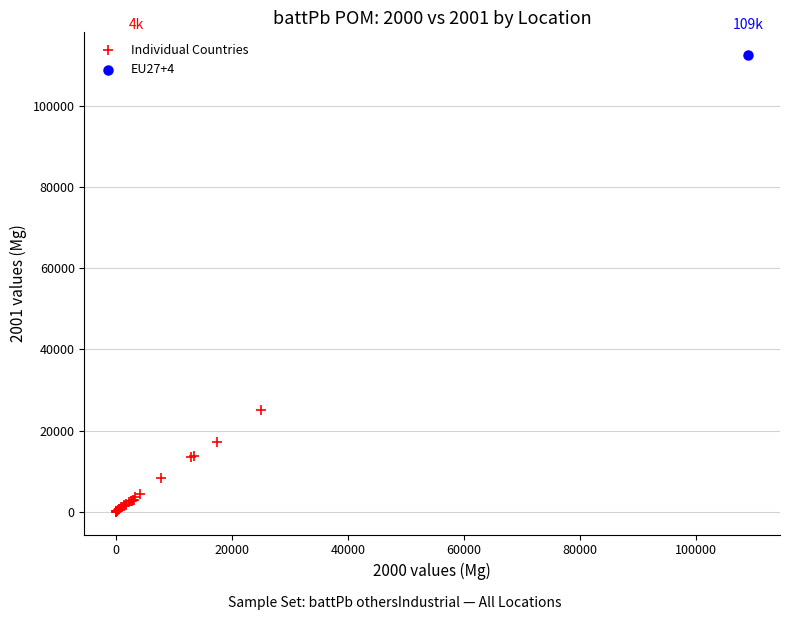

What are all the series names shown in the legend?

Individual Countries, EU27+4